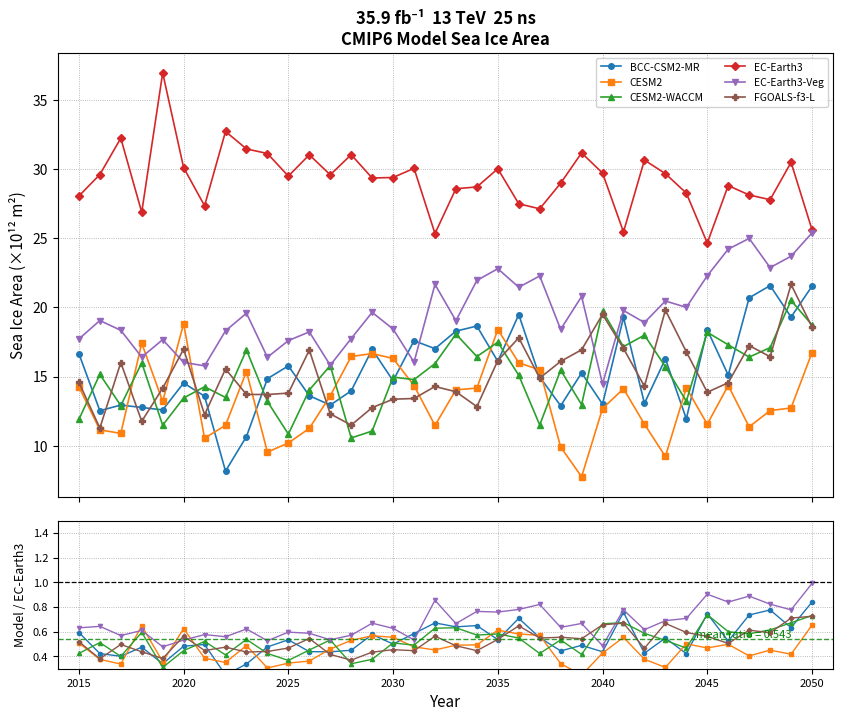

Which series has the largest total across all categories?

EC-Earth3